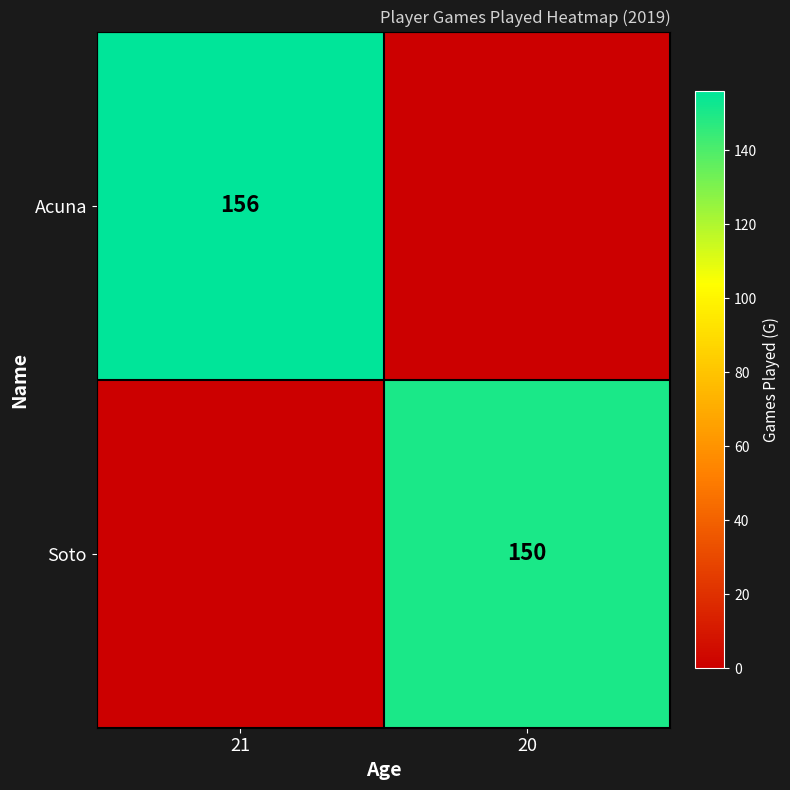

What is the total value across all series at 20?

150